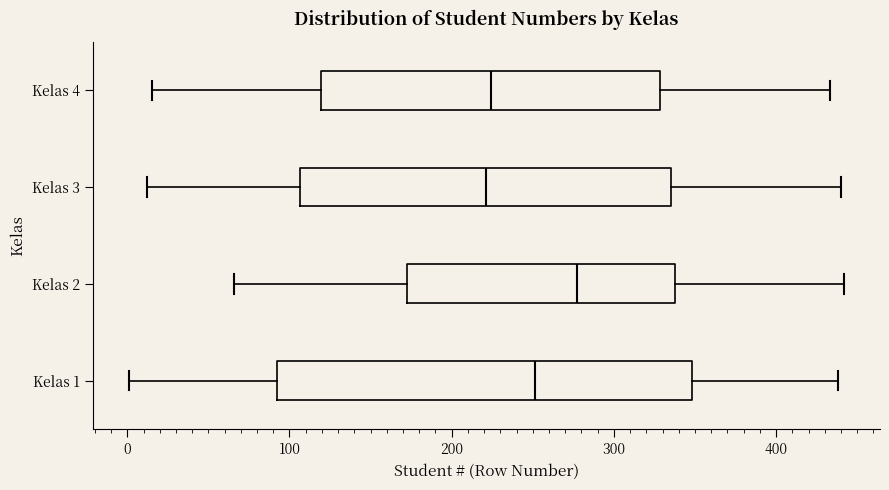

Reading bottom to top, read every box against the x-axis: the position of its median line, the range the box covers, and the ends of its whiskers. The values are not printed on the chart, so give them approximately, as read against the axis.

Kelas 1: median 250, box 90 to 350, whiskers 0 to 440
Kelas 2: median 280, box 170 to 340, whiskers 70 to 440
Kelas 3: median 220, box 110 to 340, whiskers 10 to 440
Kelas 4: median 220, box 120 to 330, whiskers 20 to 430